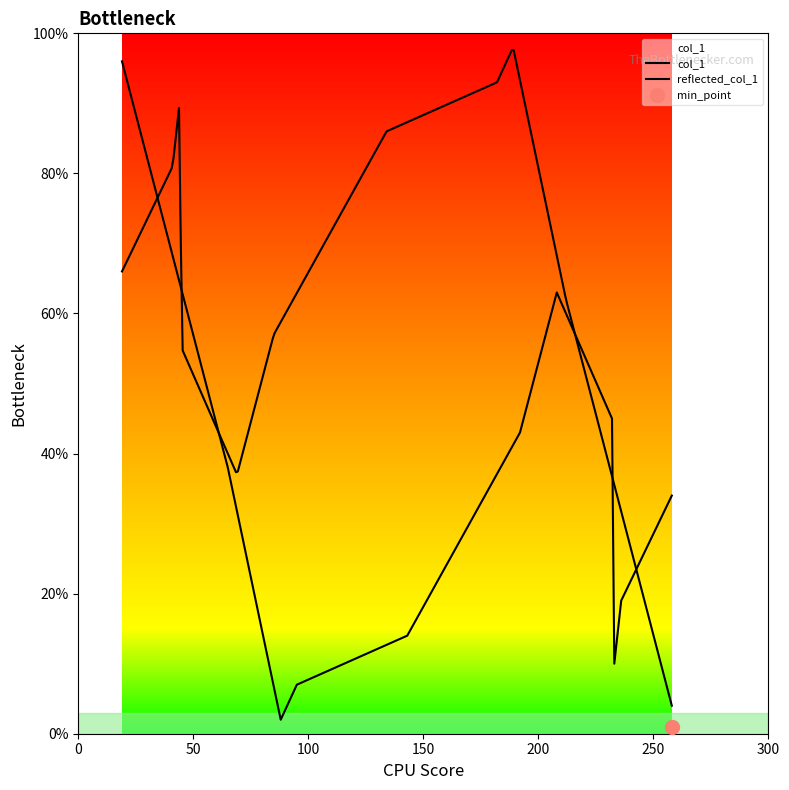

The value at 95 is 2. True or false?

False